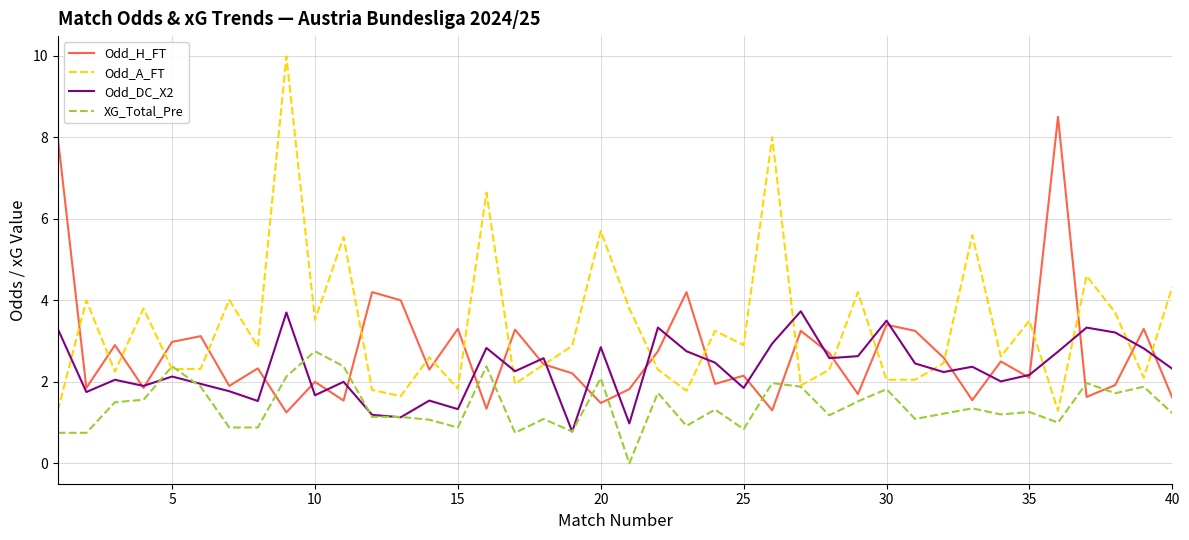

True or false: Odd_H_FT and XG_Total_Pre intersect in this chart.

True